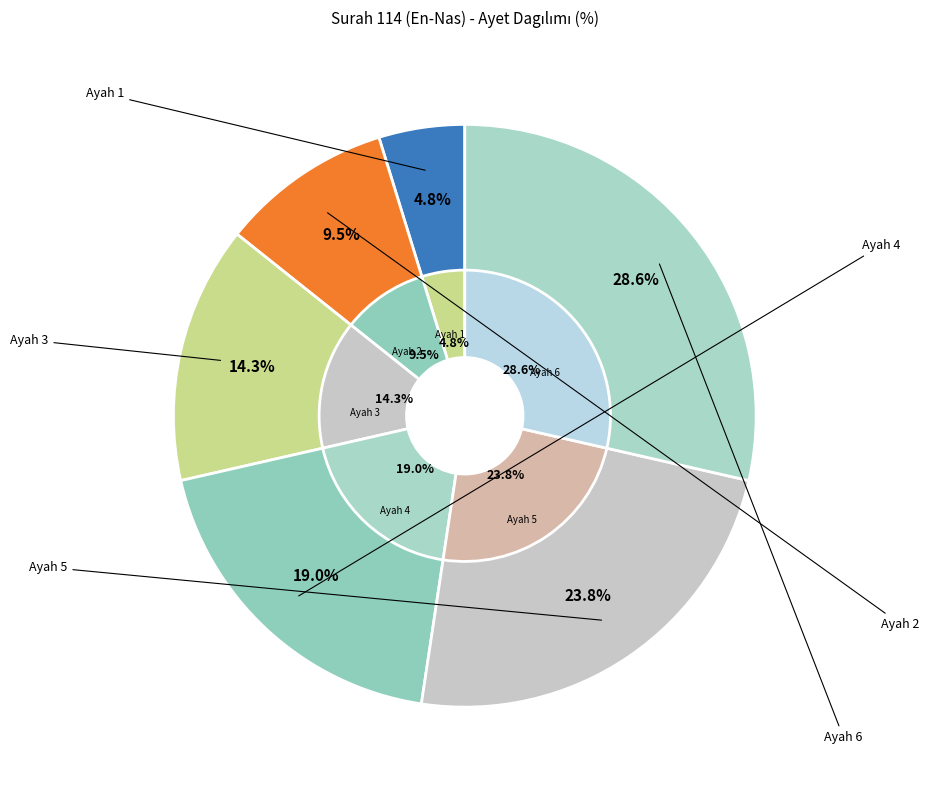

Rank the categories by value from highest to lowest.

Ayah 6, Ayah 5, Ayah 4, Ayah 3, Ayah 2, Ayah 1